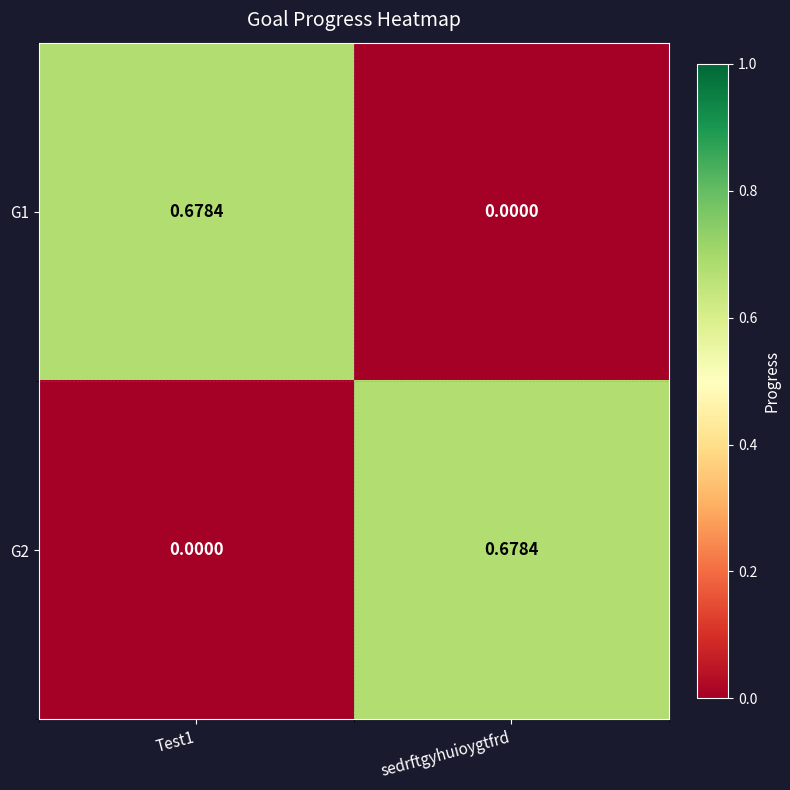

Rank the series by their maximum value, from lowest to highest.

G1, G2